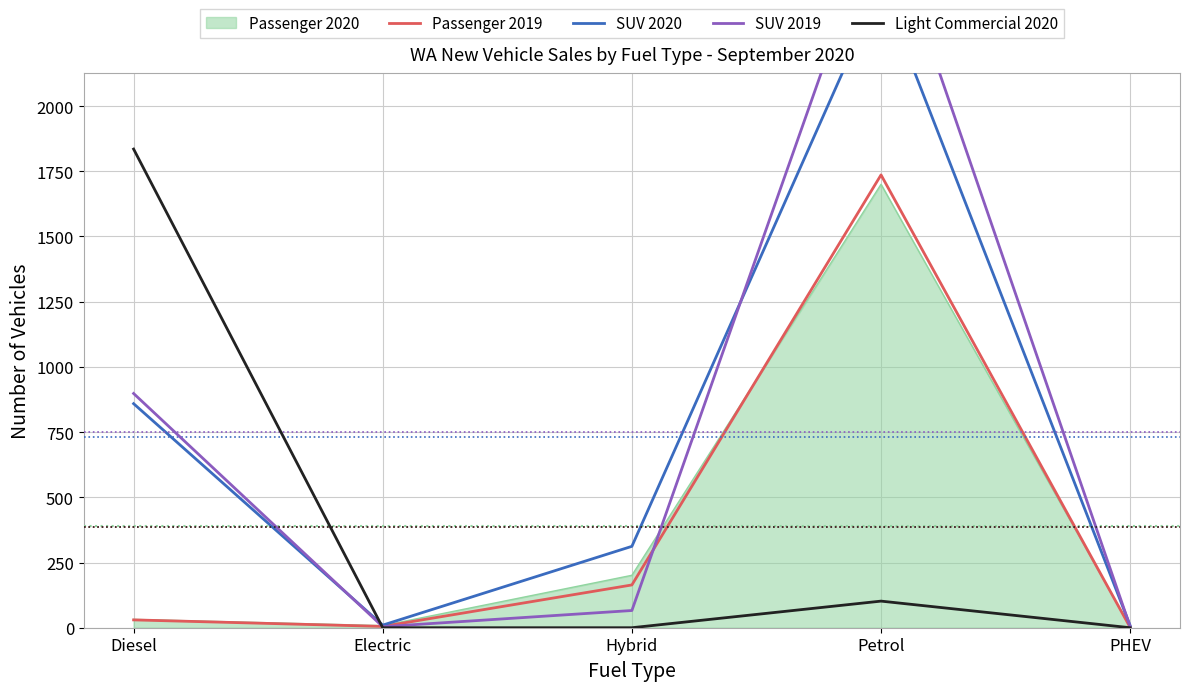

Where is the first local maximum for SUV 2020?

Petrol